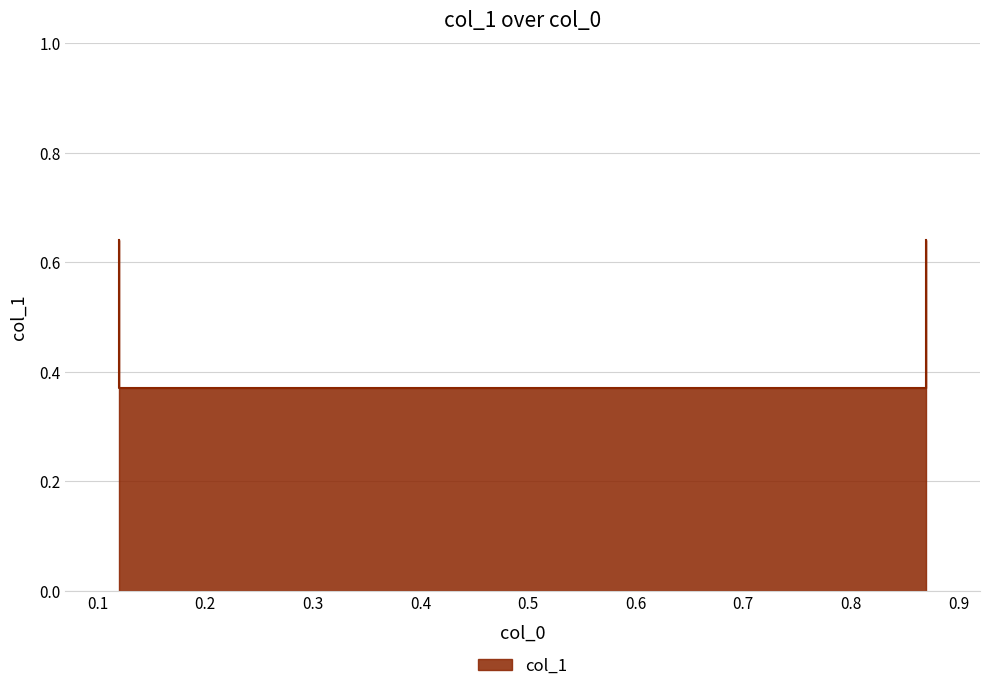

What is the greatest value displayed?

0.6